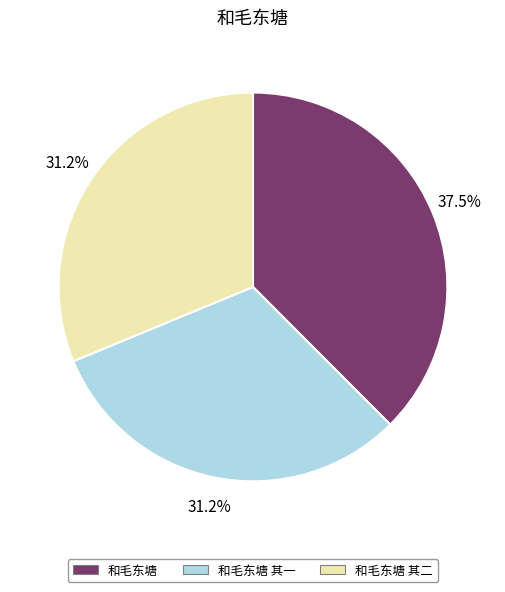

Is it true that 和毛东塘 is 51% of the pie?

False